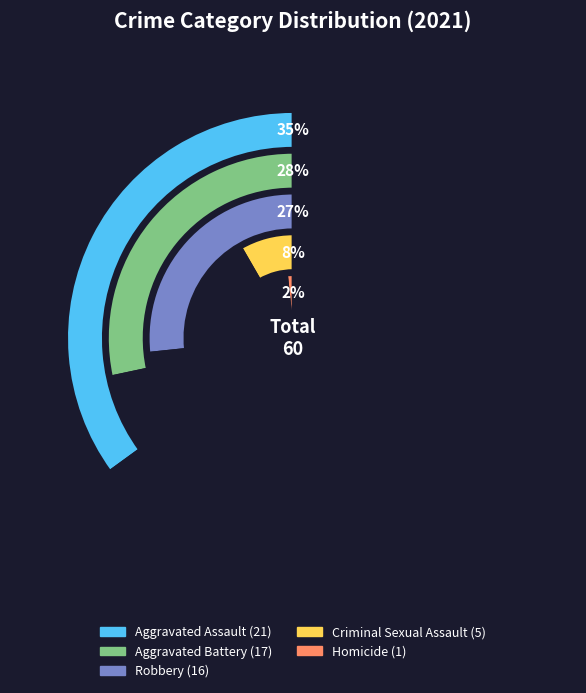

Approximately how many times larger is the value at Aggravated Battery compared to Homicide?

17.0